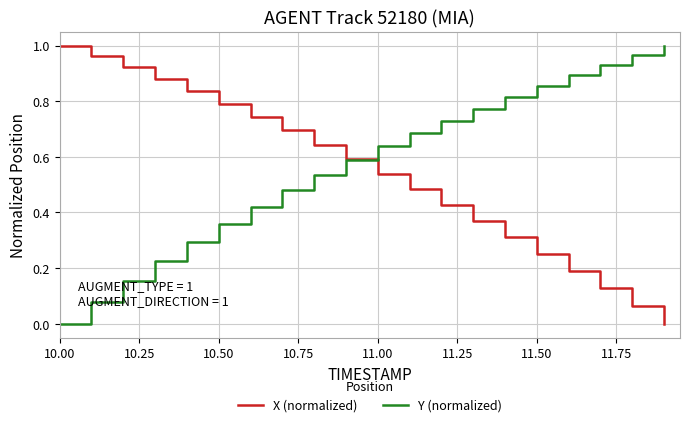

How many lines are shown in the chart?

2